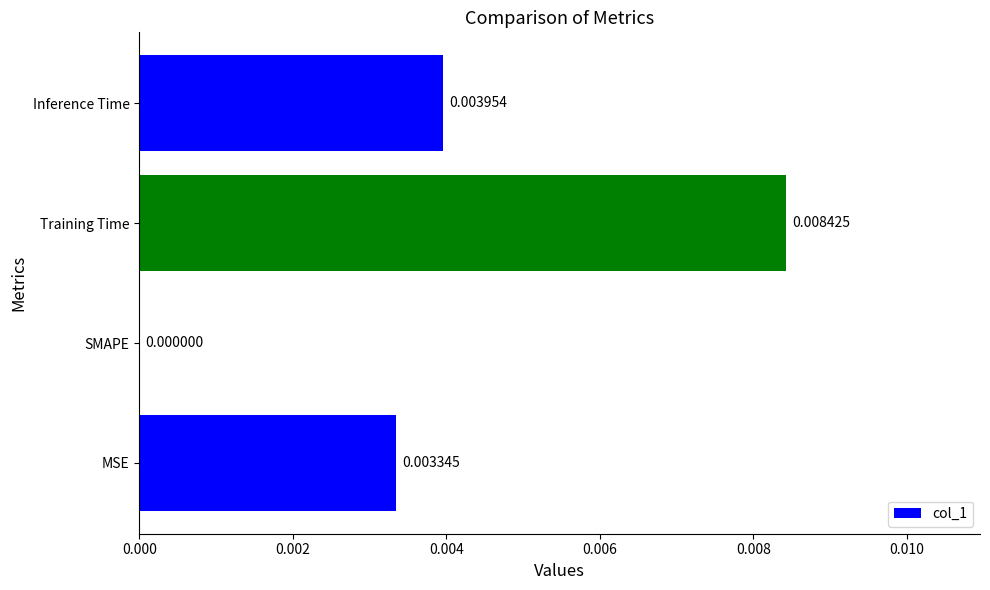

At which category does the chart reach its peak across all series?

Training Time